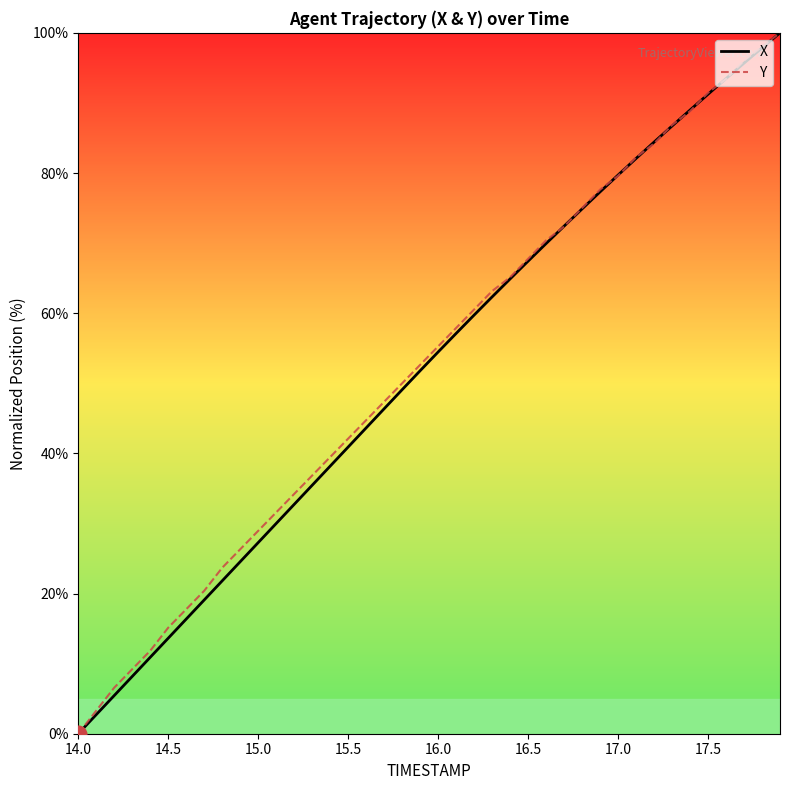

What is the difference between the maximum and second lowest values in the X series?

97.3